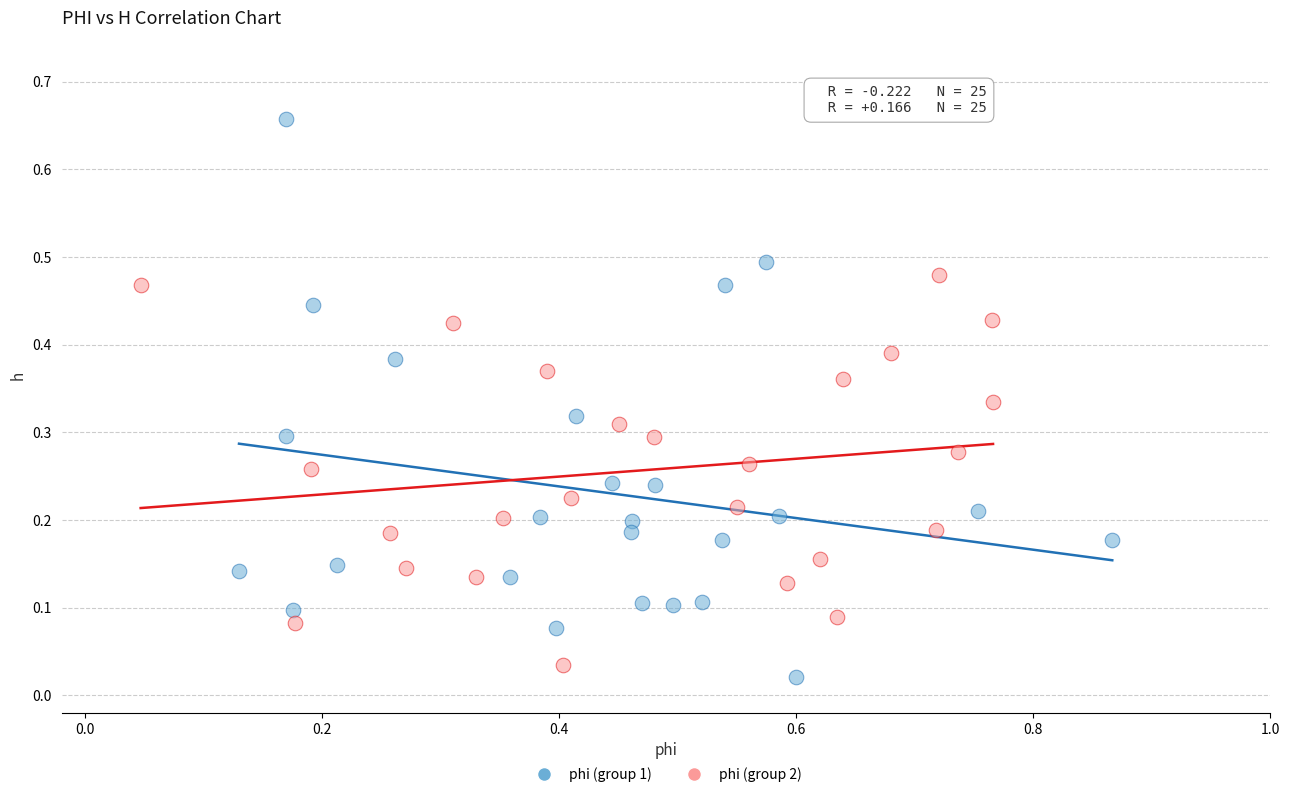

Which series has the widest spread of Y values?

phi (group 1)